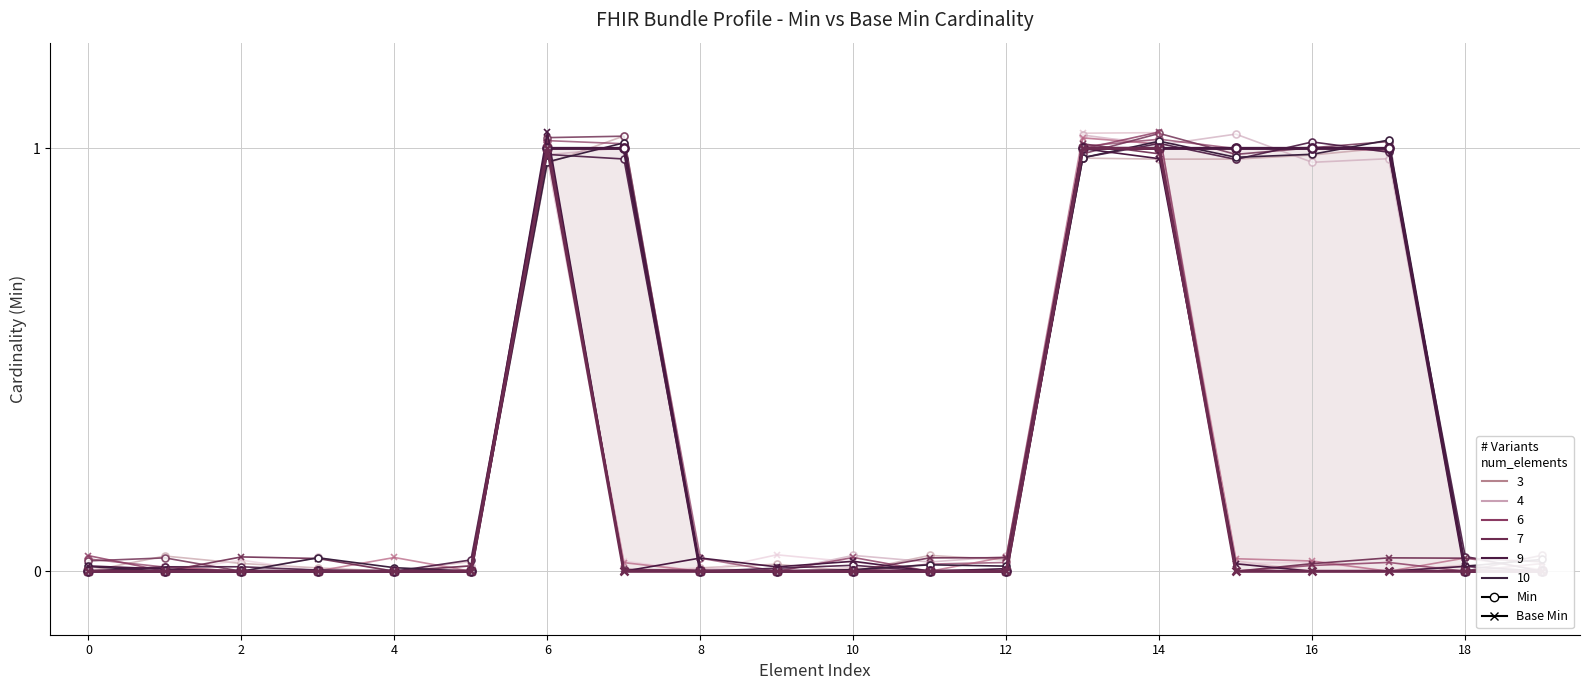

Reading left to right, extract all data points from this chart.

Min (variant 1): 0.0	0.0	0.0	0.0	0.0	0.0	1.0	1.0	0.0	0.0	0.0	0.0	0.0	1.0	1.0	1.0	1.0	1.0	0.0	0.0
Base Min (variant 1): 0.0	0.0	0.0	0.0	0.0	0.0	1.0	0.0	0.0	0.0	0.0	0.0	0.0	1.0	1.0	0.0	0.0	0.0	0.0	0.0
Min (profile): 0.0	0.0	0.0	0.0	0.0	0.0	1.0	1.0	0.0	0.0	0.0	0.0	0.0	1.0	1.0	1.0	1.0	1.0	0.0	0.0
Base Min: 0.0	0.0	0.0	0.0	0.0	0.0	1.0	0.0	0.0	0.0	0.0	0.0	0.0	1.0	1.0	0.0	0.0	0.0	0.0	0.0